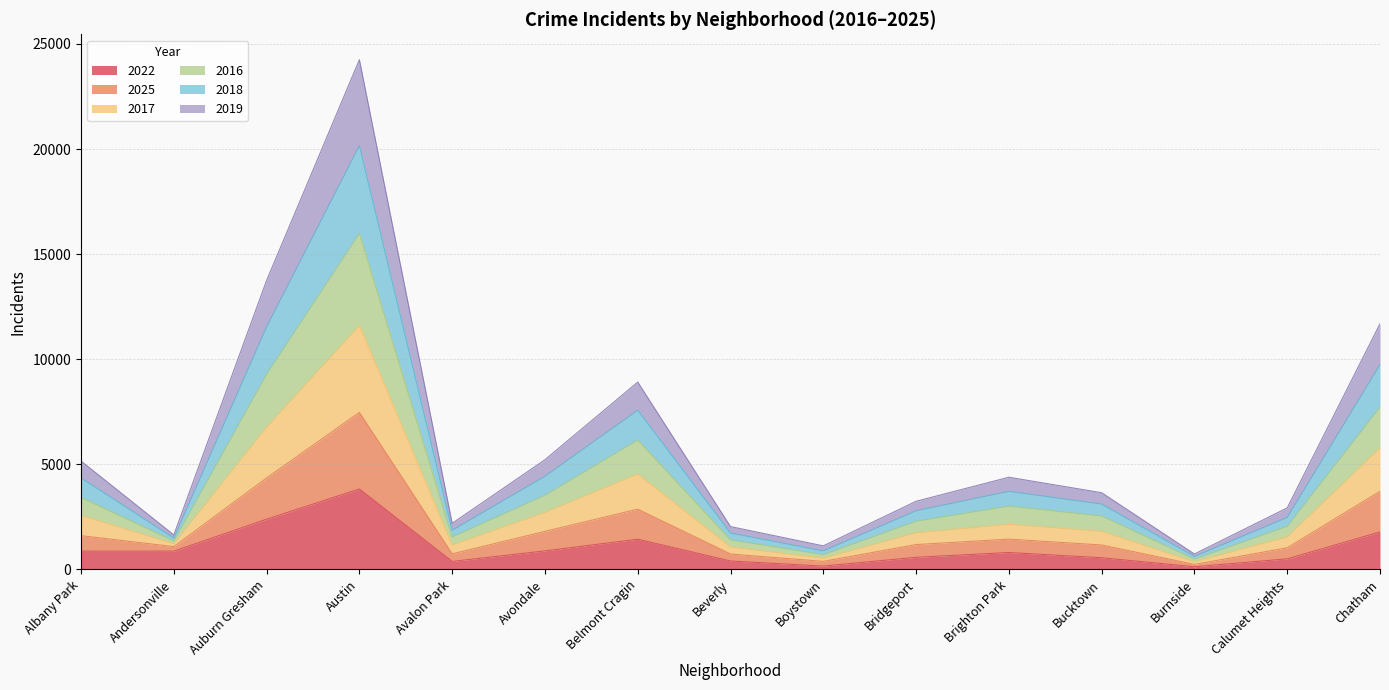

What is the total value across all series at Albany Park?

5154